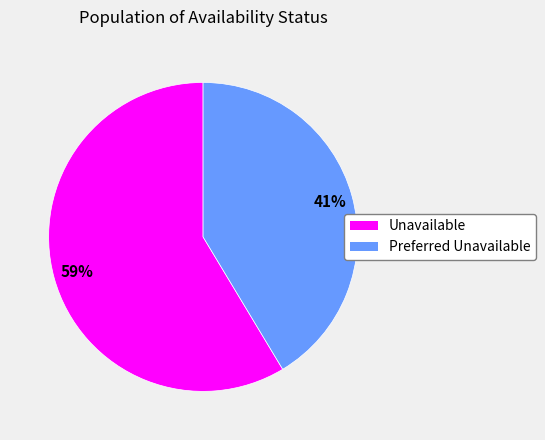

Count the number of slices in the pie.

2